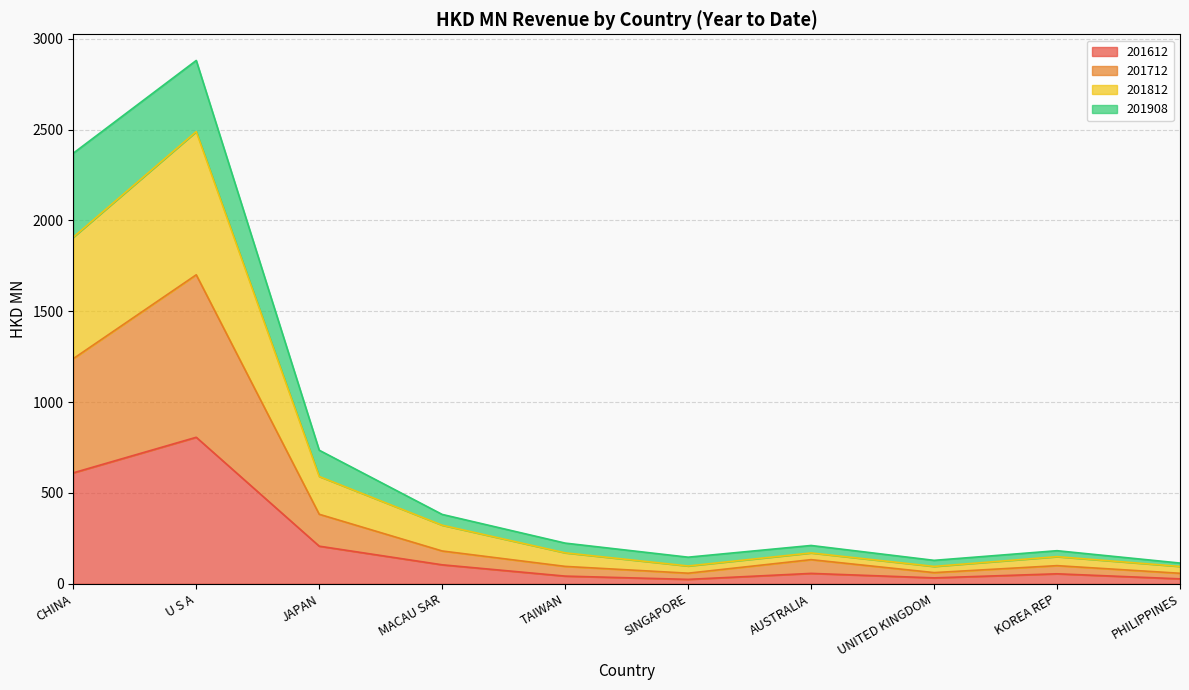

Is it true that 201612 equals 309.2 at JAPAN?

False